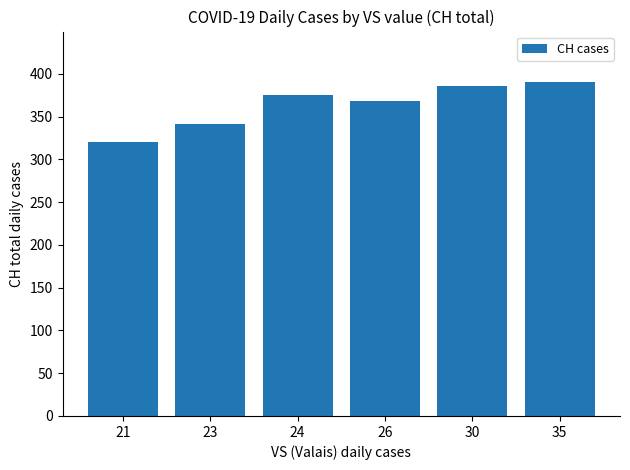

What is the value of the 2nd bar from the left?

342